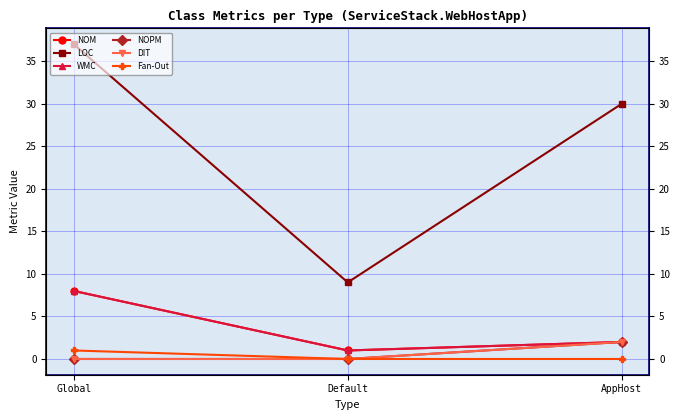

What is the highest value of the NOPM series?

2